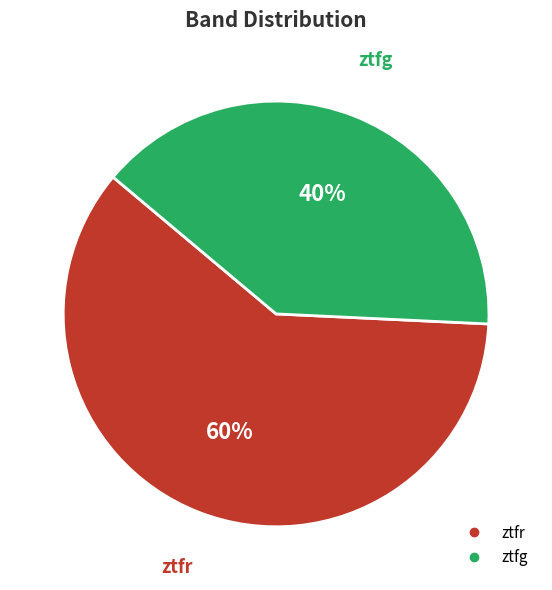

How many slices are in this pie chart?

2